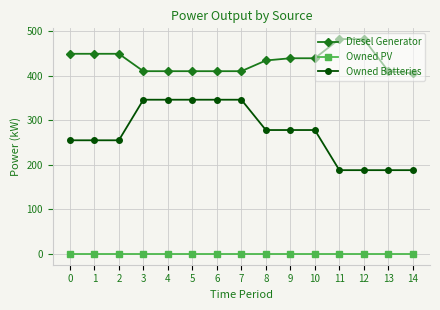

What is the spread (max minus min) of values at 13?

410